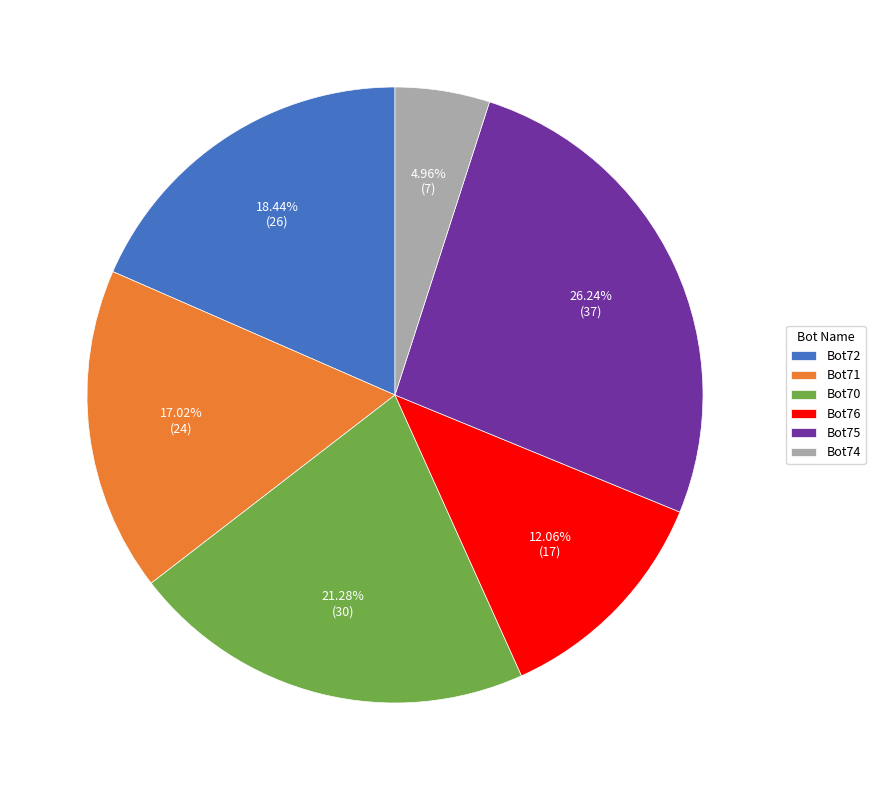

Which category has the biggest portion of the pie?

Bot75